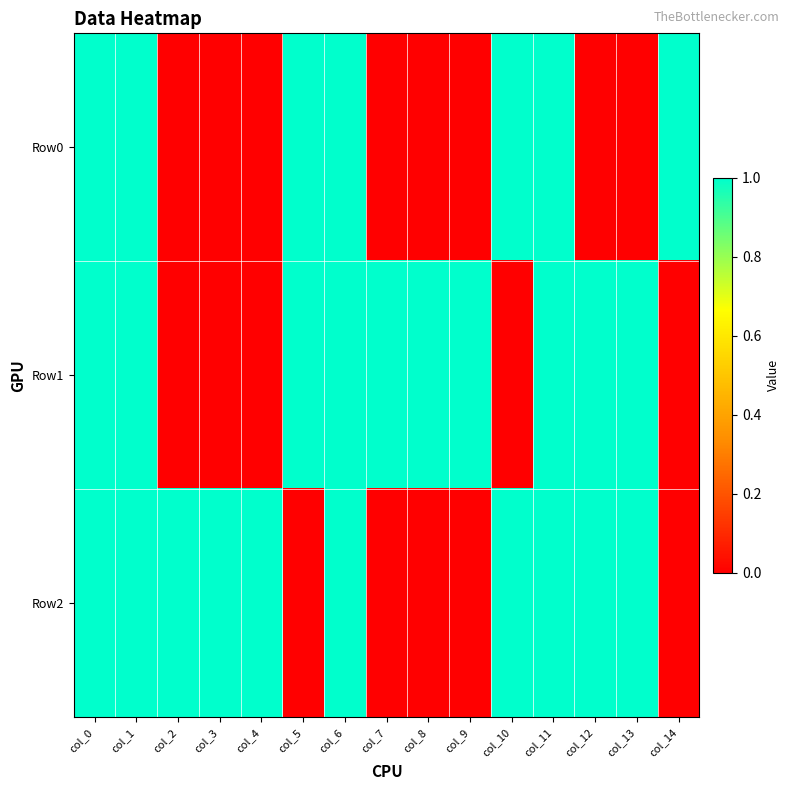

What is the difference between the highest and lowest values at col_13?

1